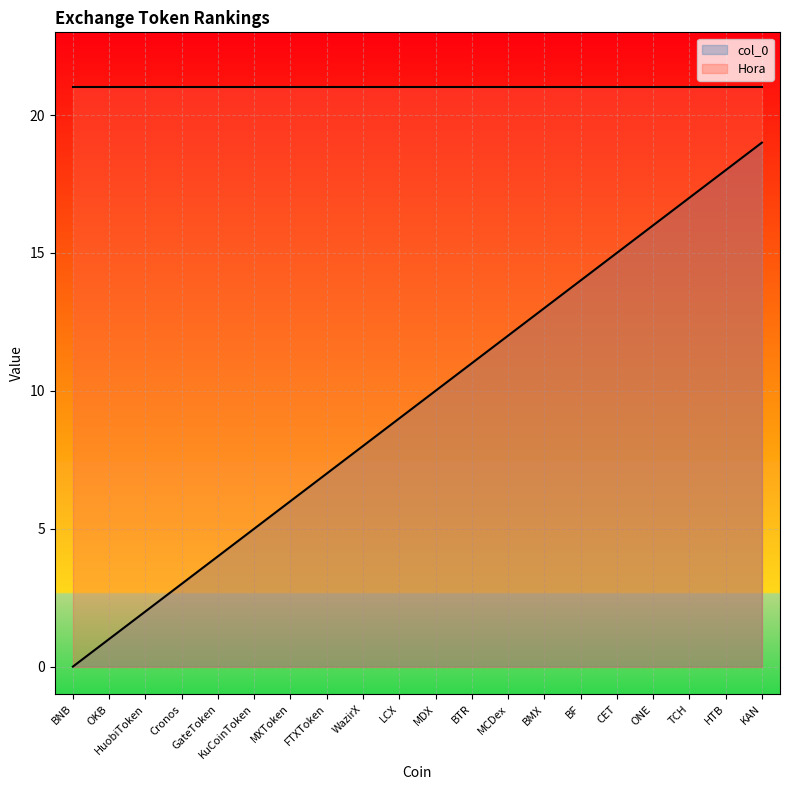

True or false: there are more than 1 points higher than both neighbors.

False